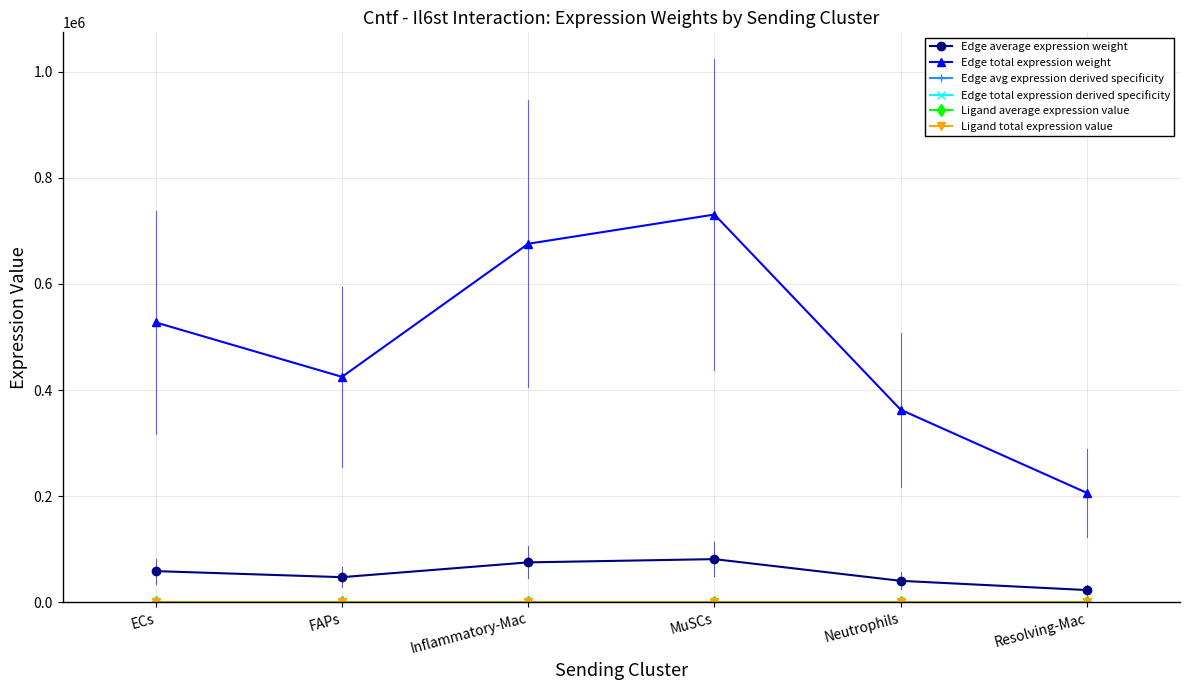

How many lines are shown in the chart?

6